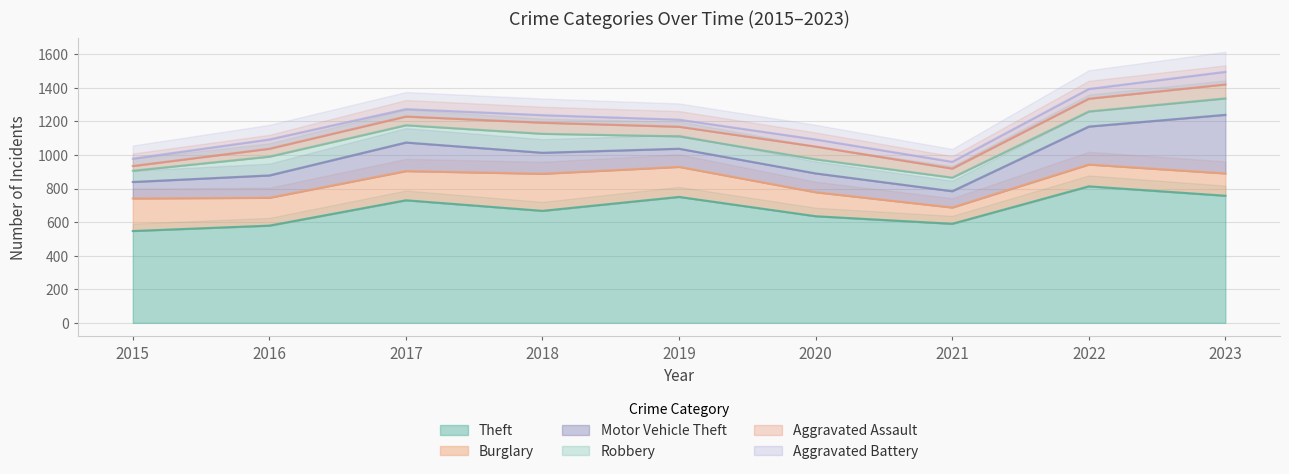

Reading left to right, list all the values displayed in this chart.

Theft: 2015=547	2016=579	2017=730	2018=667	2019=750	2020=635	2021=590	2022=813	2023=757
Burglary: 2015=194	2016=166	2017=174	2018=221	2019=179	2020=143	2021=97	2022=130	2023=133
Motor Vehicle Theft: 2015=98	2016=133	2017=170	2018=125	2019=108	2020=112	2021=97	2022=226	2023=349
Robbery: 2015=67	2016=112	2017=103	2018=113	2019=74	2020=84	2021=81	2022=90	2023=98
Aggravated Assault: 2015=28	2016=47	2017=52	2018=66	2019=57	2020=76	2021=54	2022=76	2023=83
Aggravated Battery: 2015=44	2016=55	2017=44	2018=45	2019=42	2020=42	2021=40	2022=58	2023=75